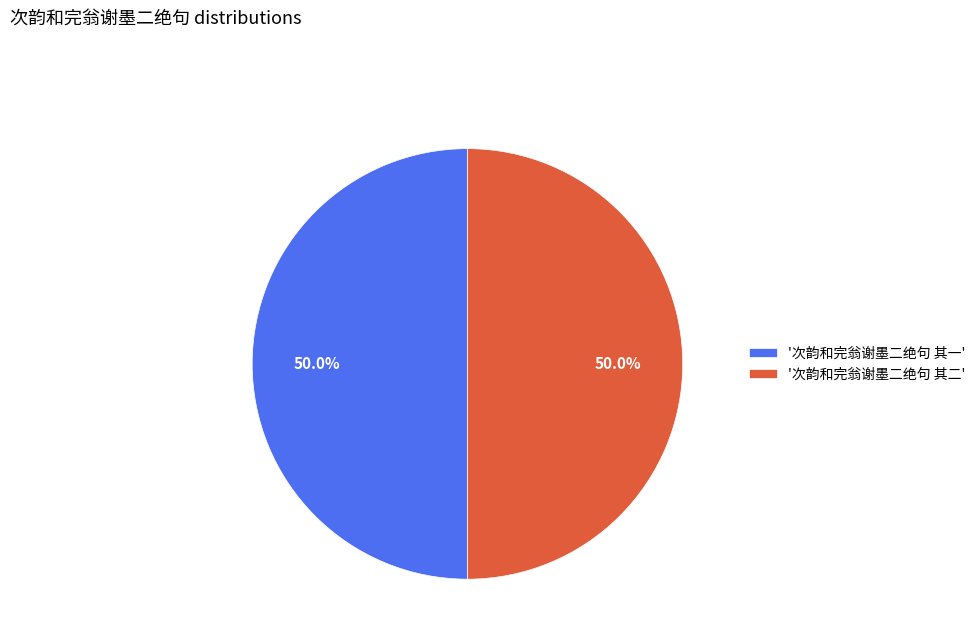

Approximately how many times larger is the value at '次韵和完翁谢墨二绝句 其一' compared to '次韵和完翁谢墨二绝句 其二'?

1.0